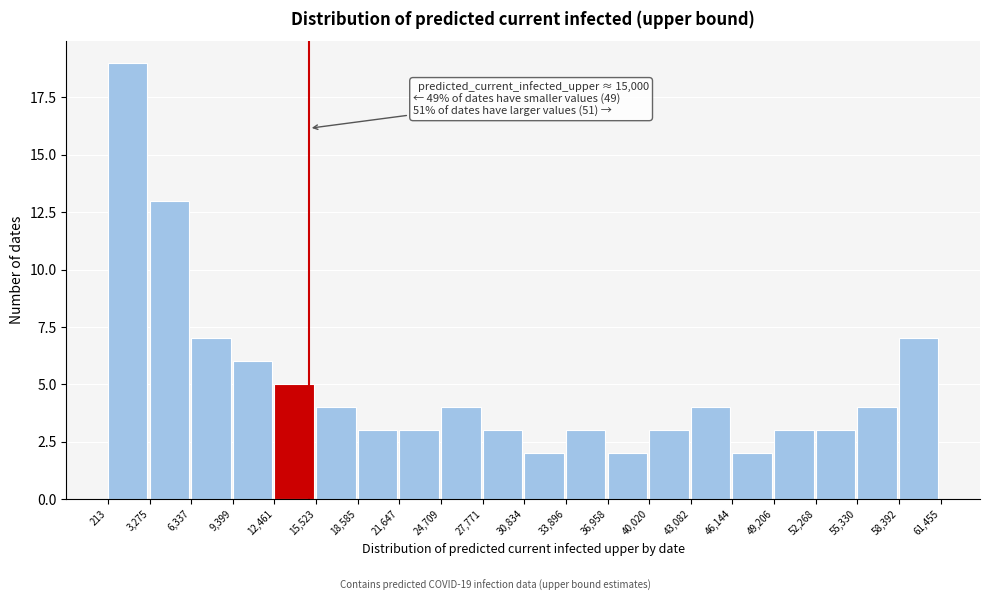

Over which range of the x-axis is the bar tallest?

213 to 3,275